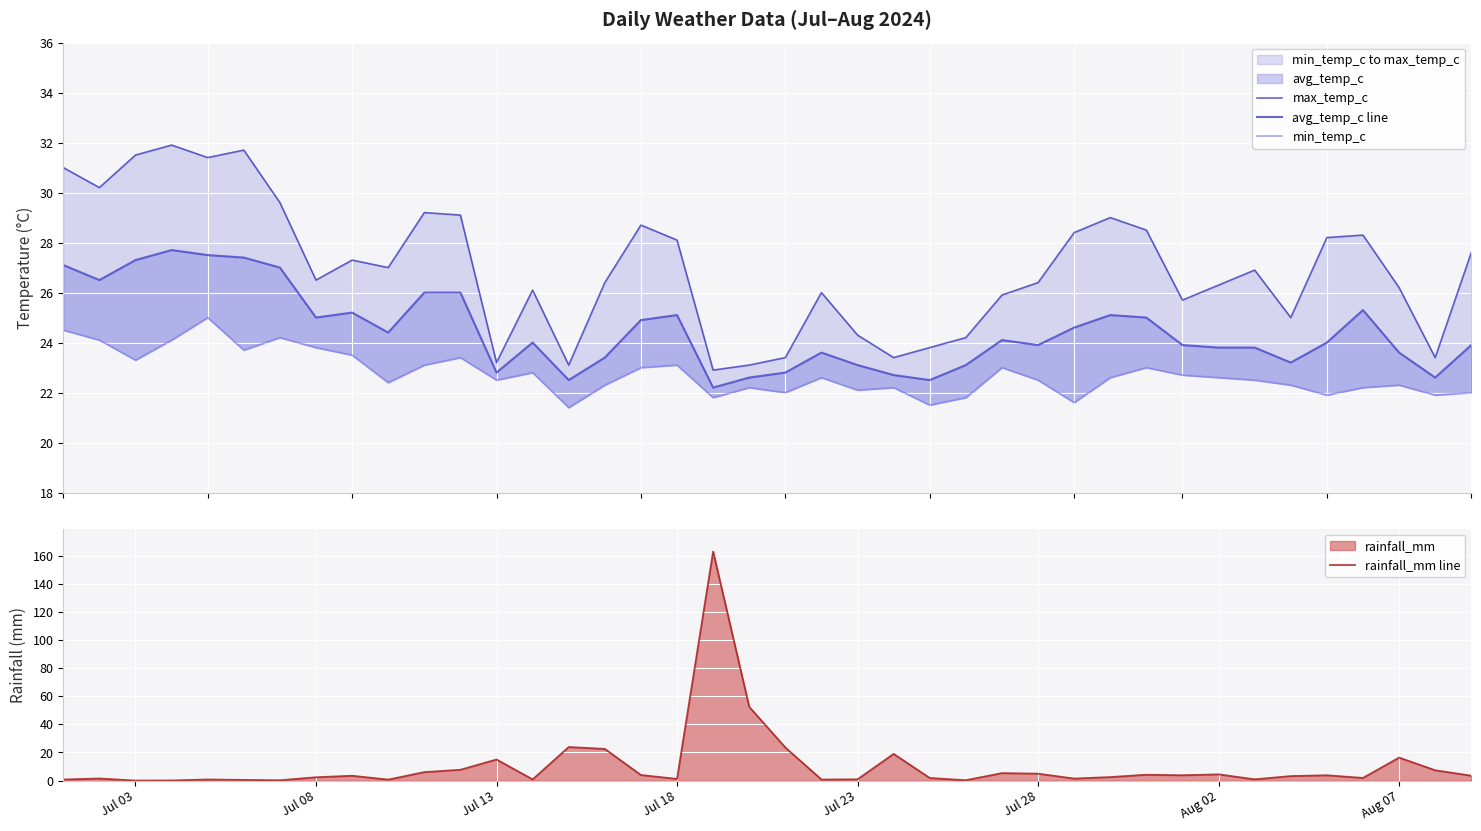

True or false: avg_temp_c line has more than 1 points higher than both neighbors.

True